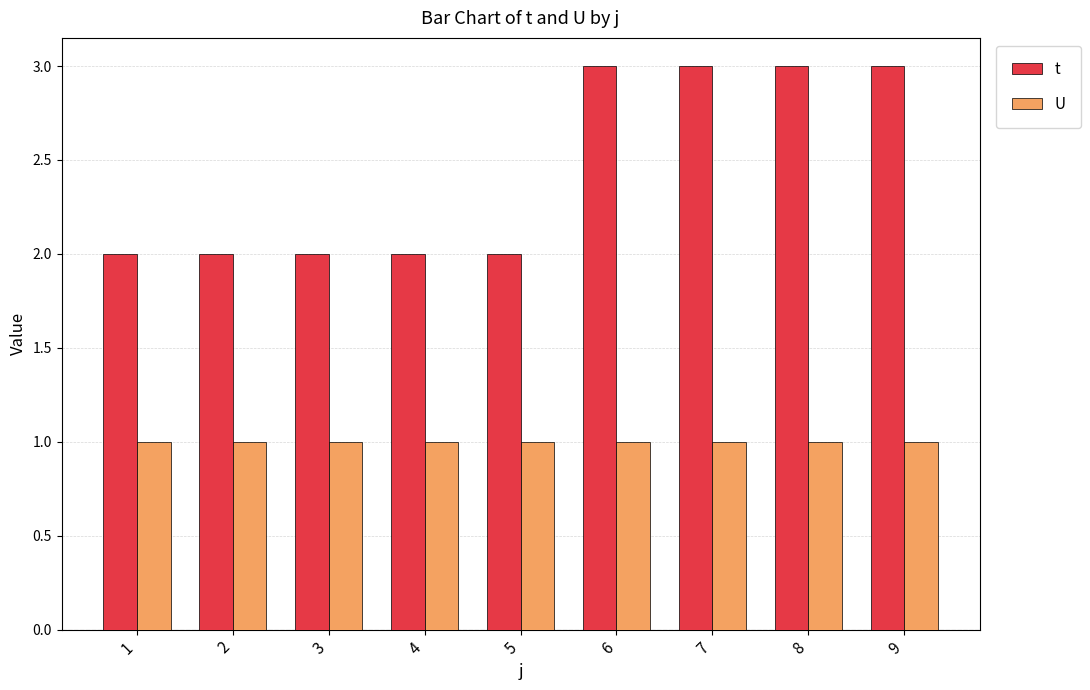

Which series has the largest total across all categories?

t